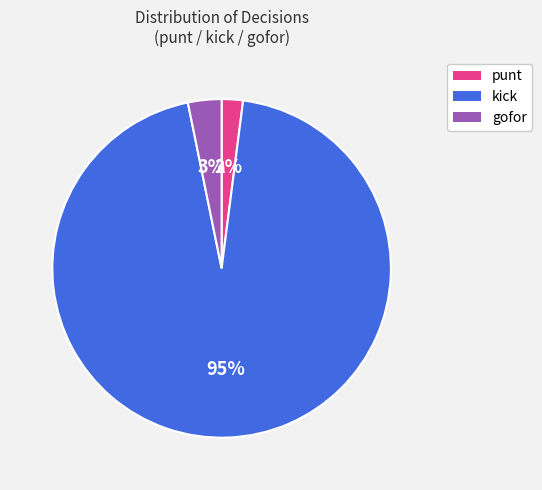

Is there any slice that represents more than half of the pie?

Yes